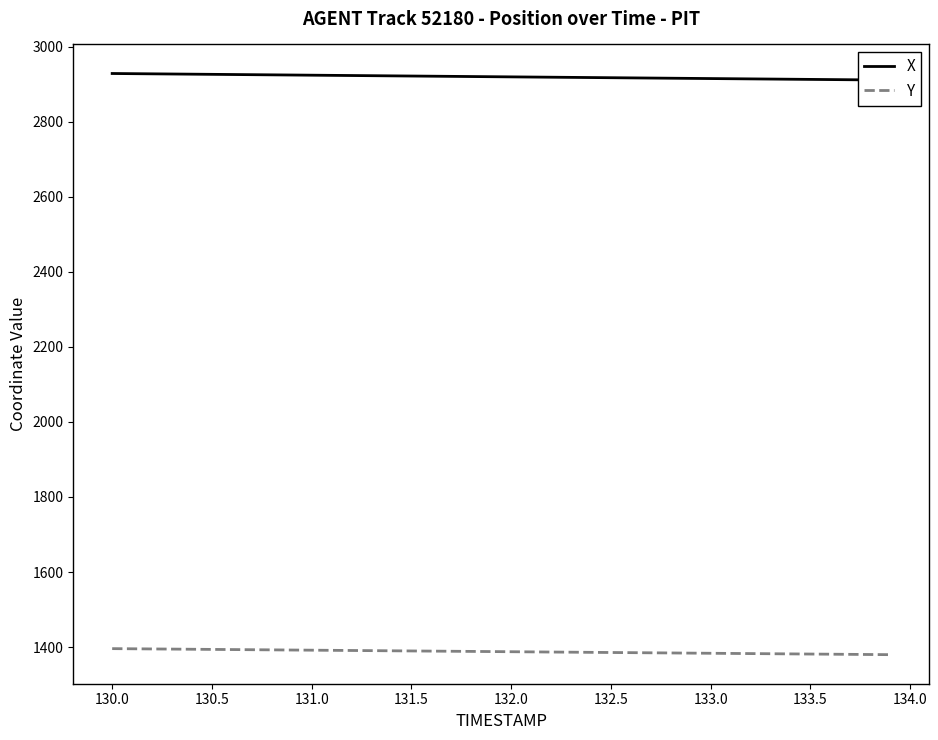

How many data points in X are above 2919?

21